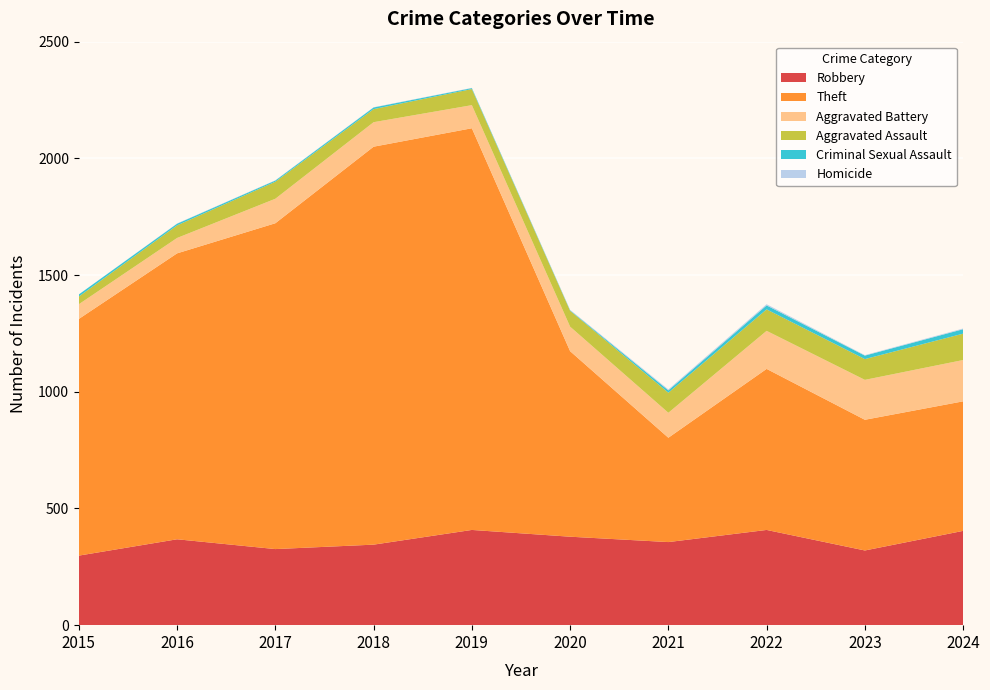

Reading left to right, transcribe all the data shown in this chart.

Robbery: 298	368	326	345	408	379	356	408	320	404
Theft: 1014	1225	1396	1705	1721	795	447	690	560	555
Aggravated Battery: 63	66	105	105	99	105	107	163	171	177
Aggravated Assault: 33	54	73	56	69	68	86	92	89	113
Criminal Sexual Assault: 9	7	5	7	4	2	10	17	15	19
Homicide: 0	1	1	1	1	2	4	5	2	3